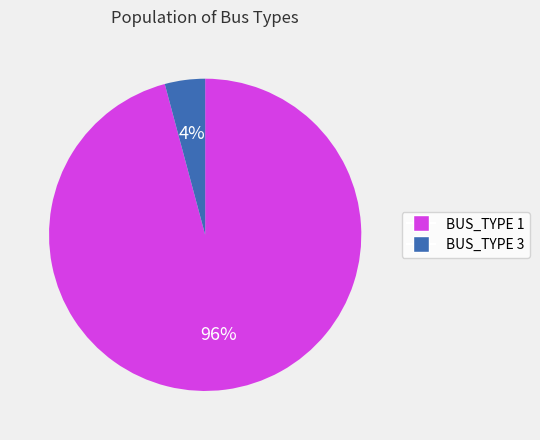

To the nearest percent, what portion does BUS_TYPE 1 represent?

96%